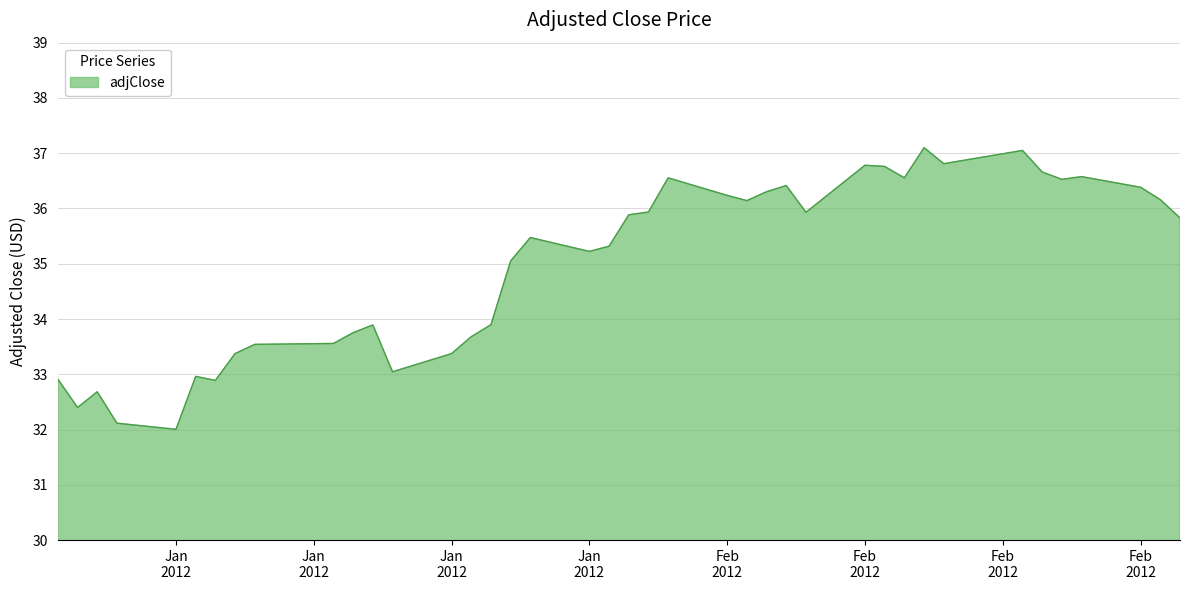

What is the greatest value displayed?

37.1